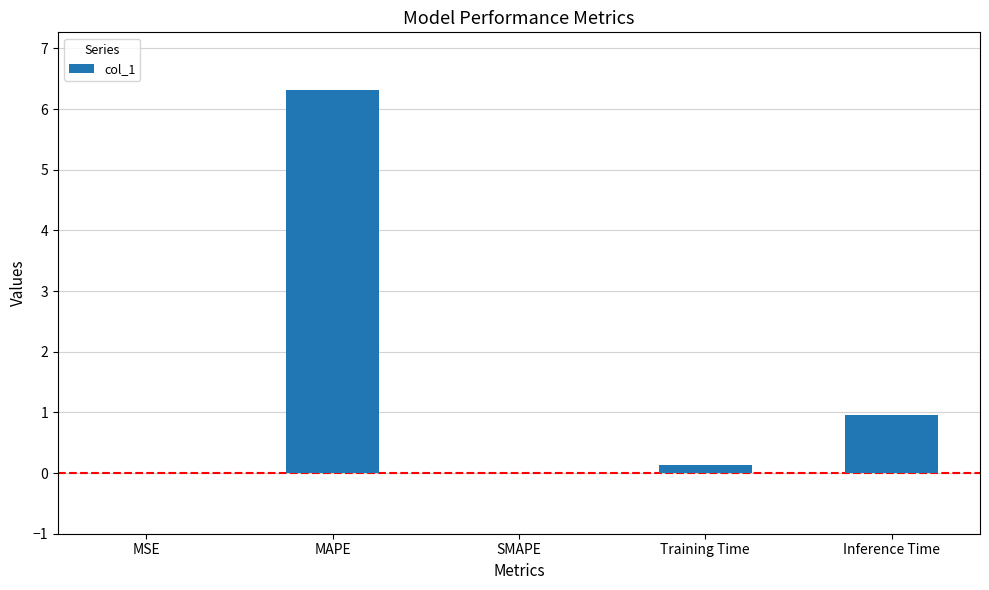

At which category does the chart reach its peak across all series?

MAPE